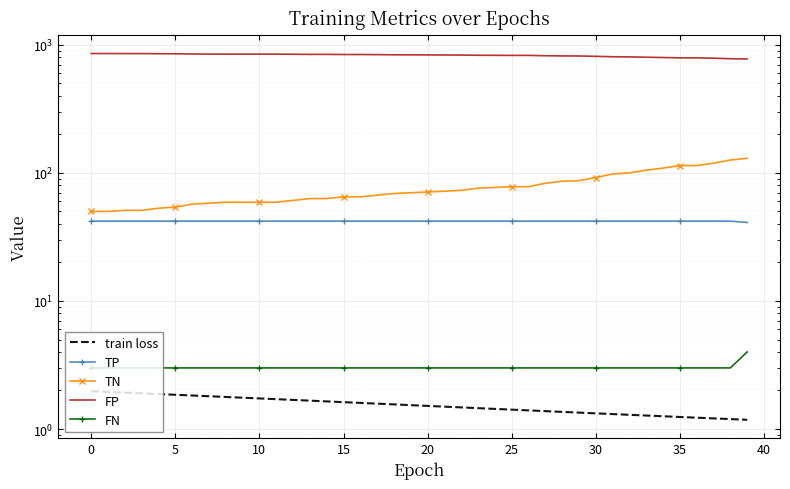

At which category does the chart reach its minimum across all series?

39